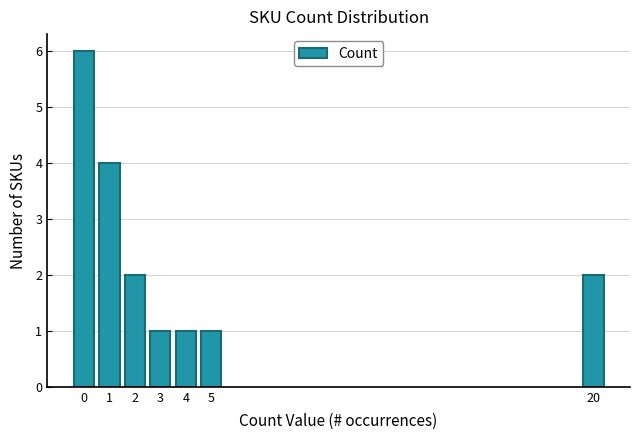

What is the ratio of the value at 2 to the value at 1?

0.5